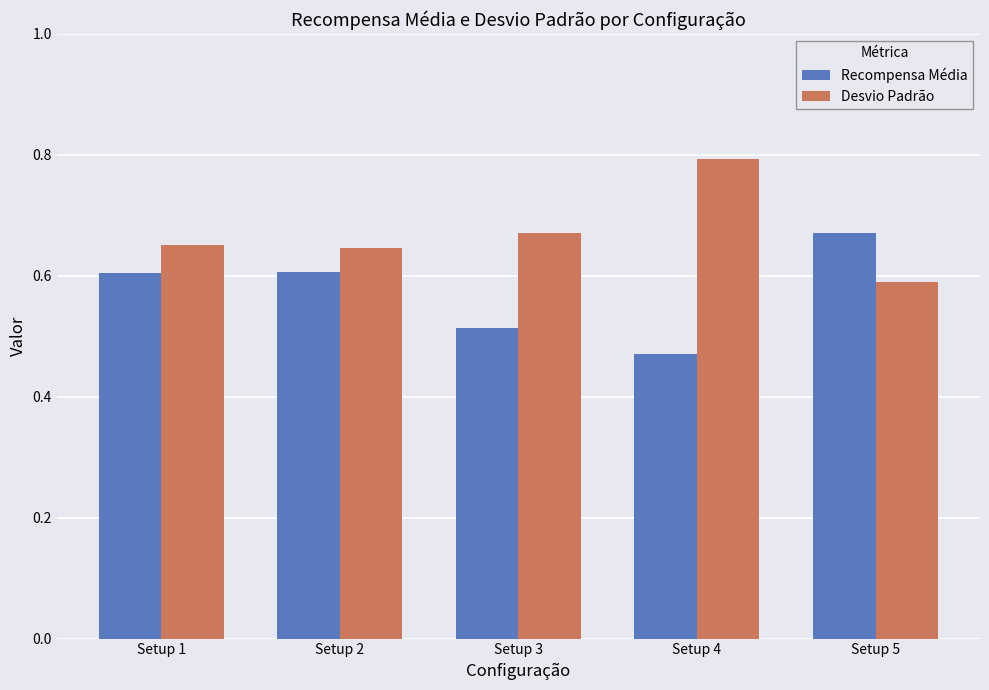

How many Desvio Padrão values are between 0 and 1?

5